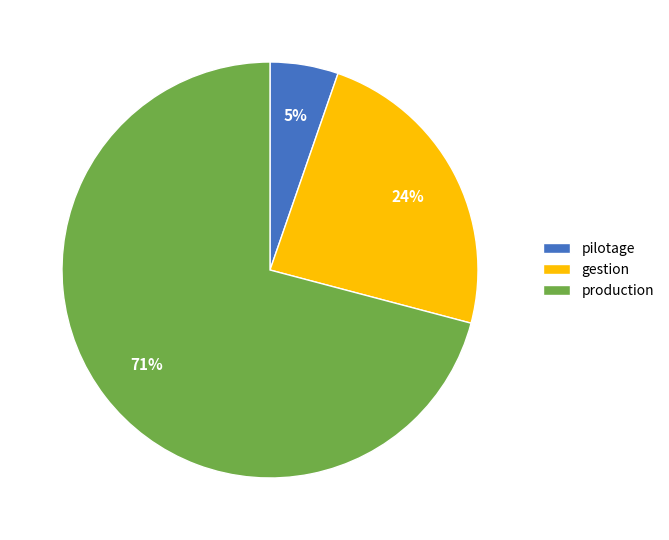

What is the largest slice in the pie chart?

production